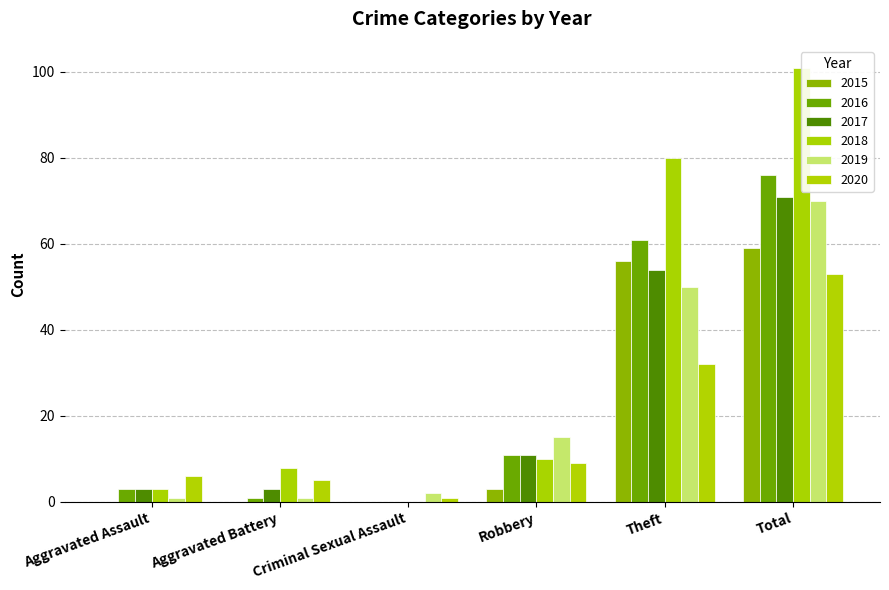

How many bars are there in each group?

6